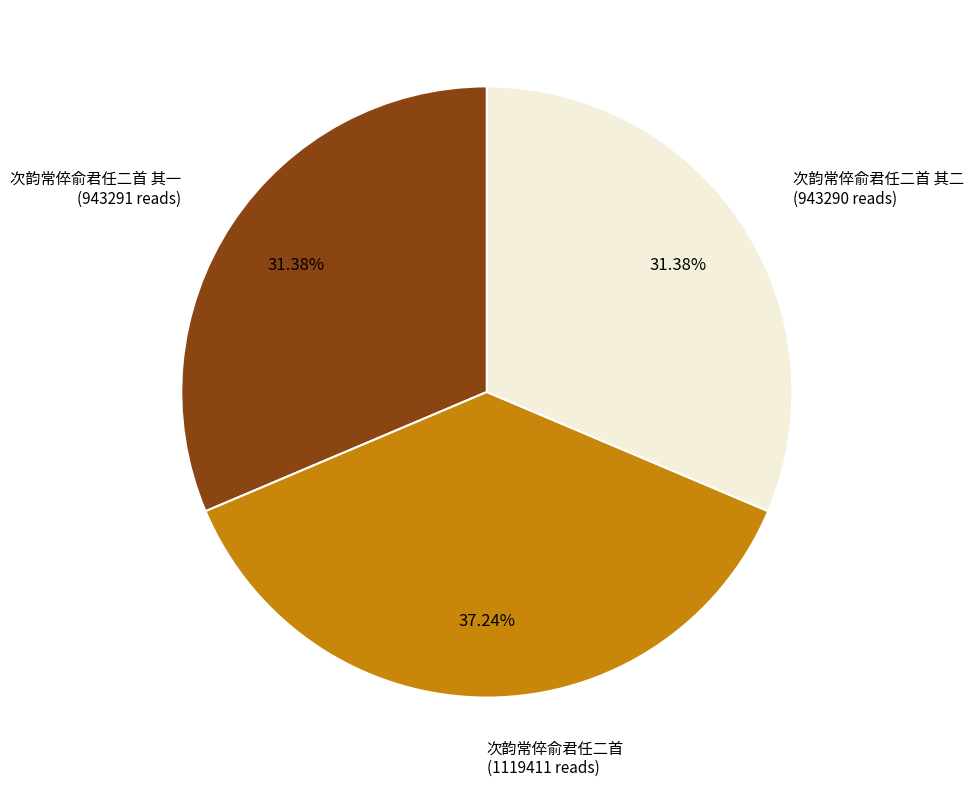

Does any single category account for the majority?

No